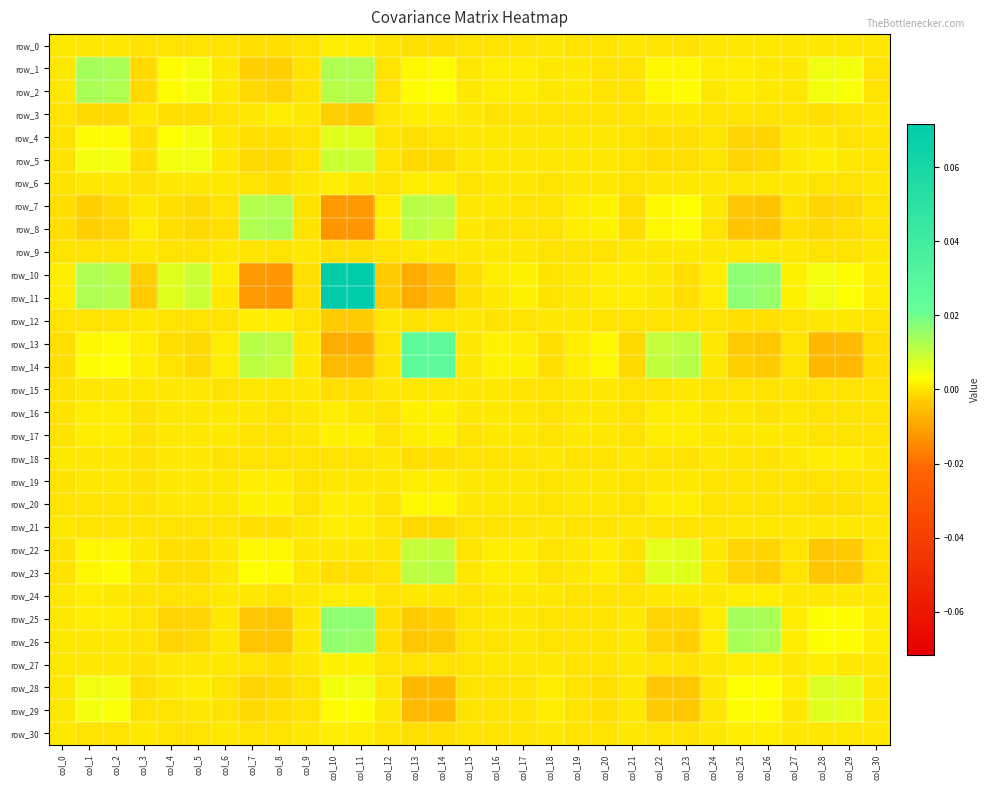

Which label corresponds to the smallest value in the chart?

col_10